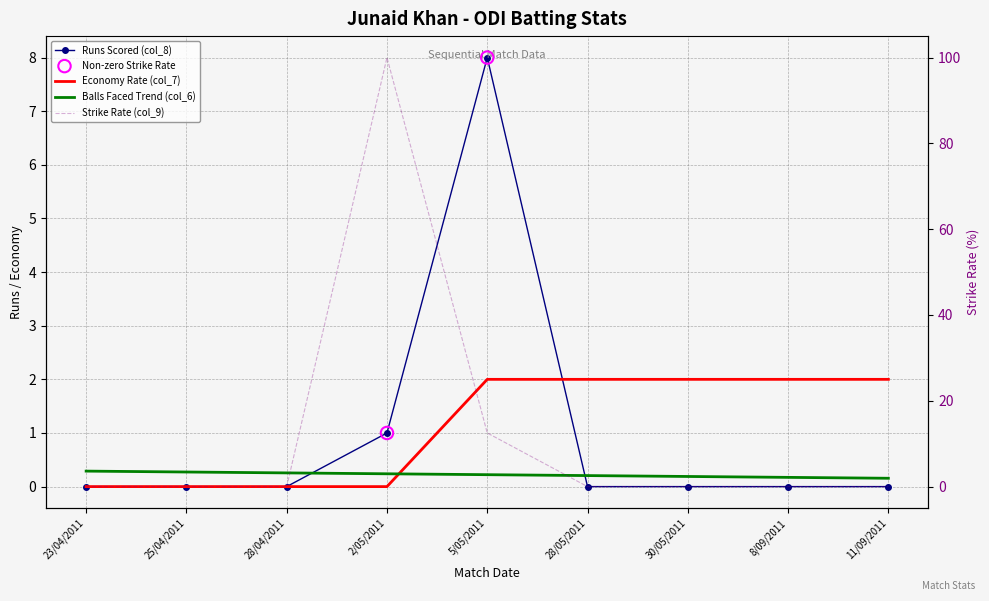

Is the value of col_8 at 2/05/2011 greater than the value of col_7 at 28/04/2011?

Yes